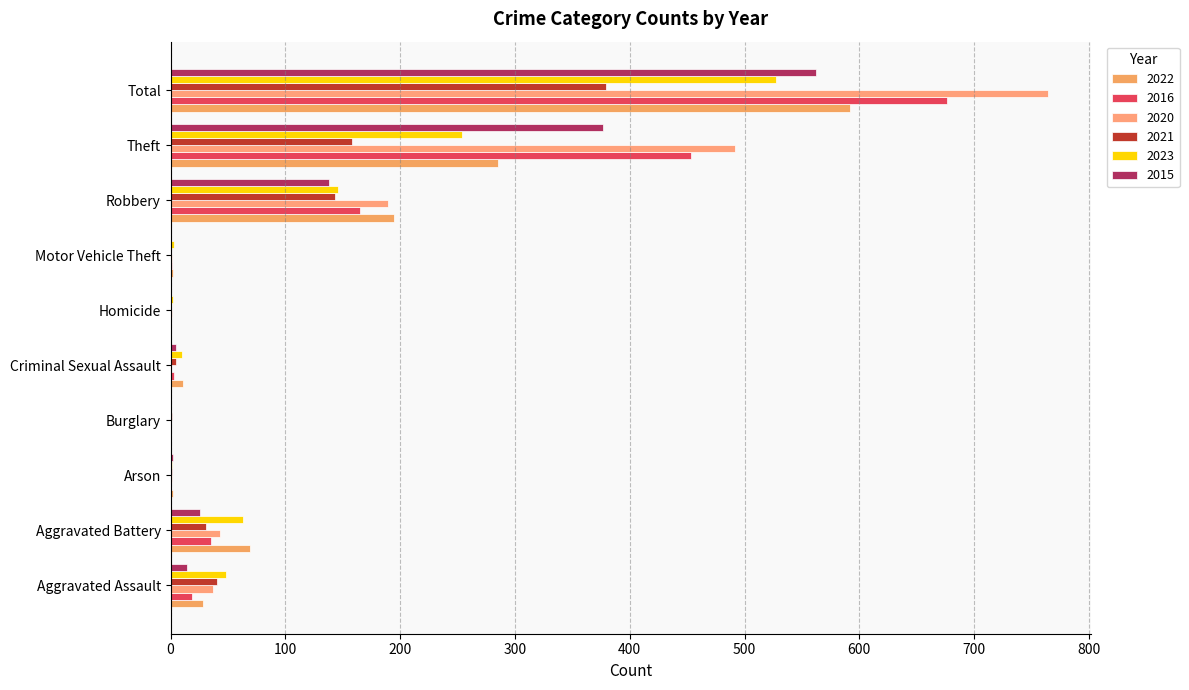

What is the value of the 2021 bar at the 8th from the left?

143